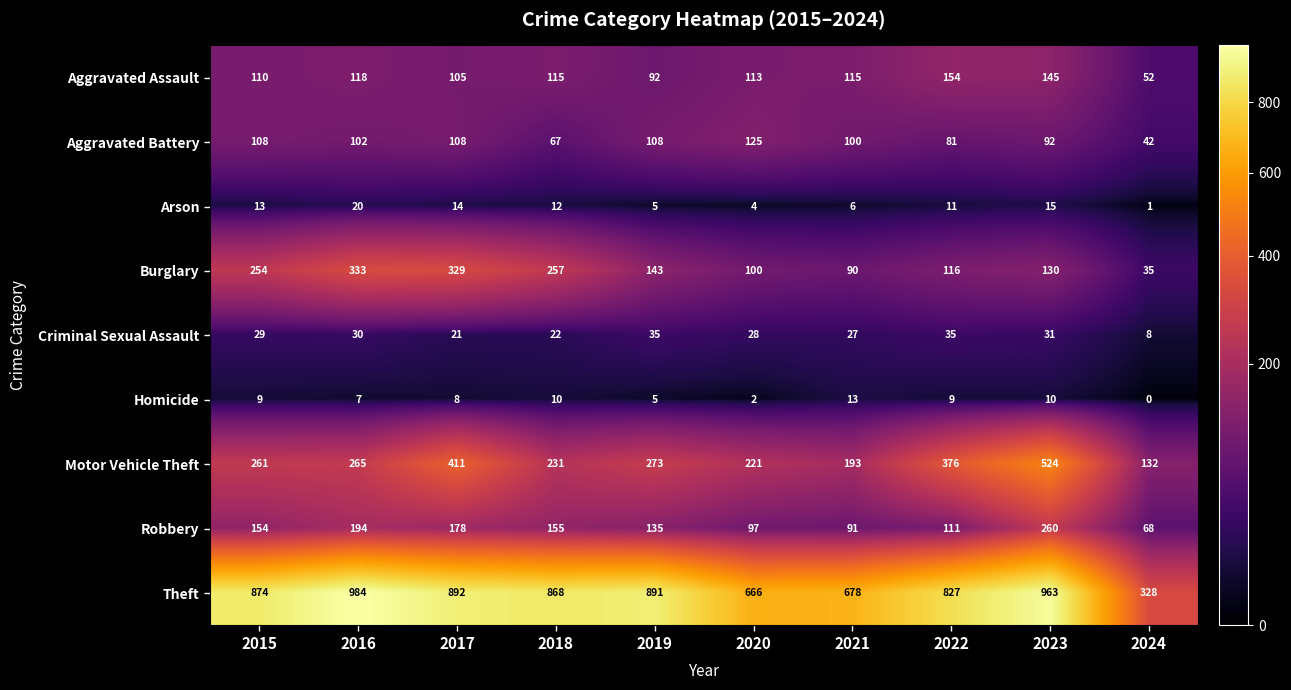

What is the difference between the highest and lowest values at 2015?

865